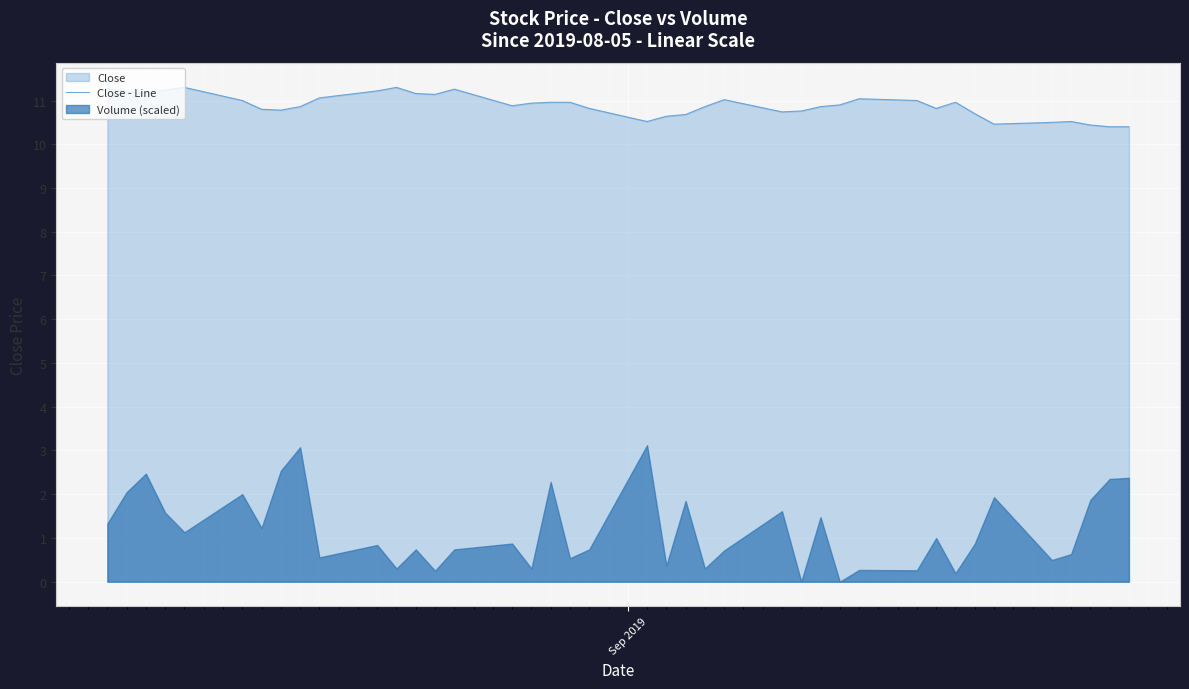

What is the value of the 13th point from the left?

11.2